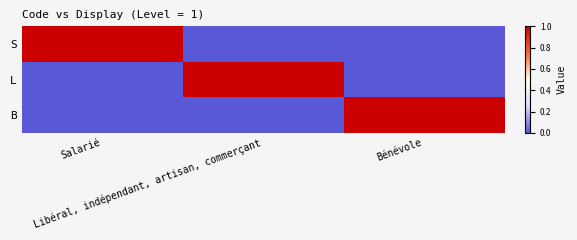

What is the total value across all series at Bénévole?

1